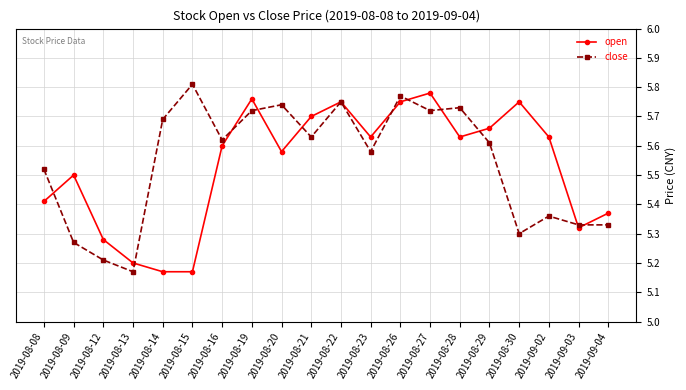

Does the chart have visible grid lines?

Yes